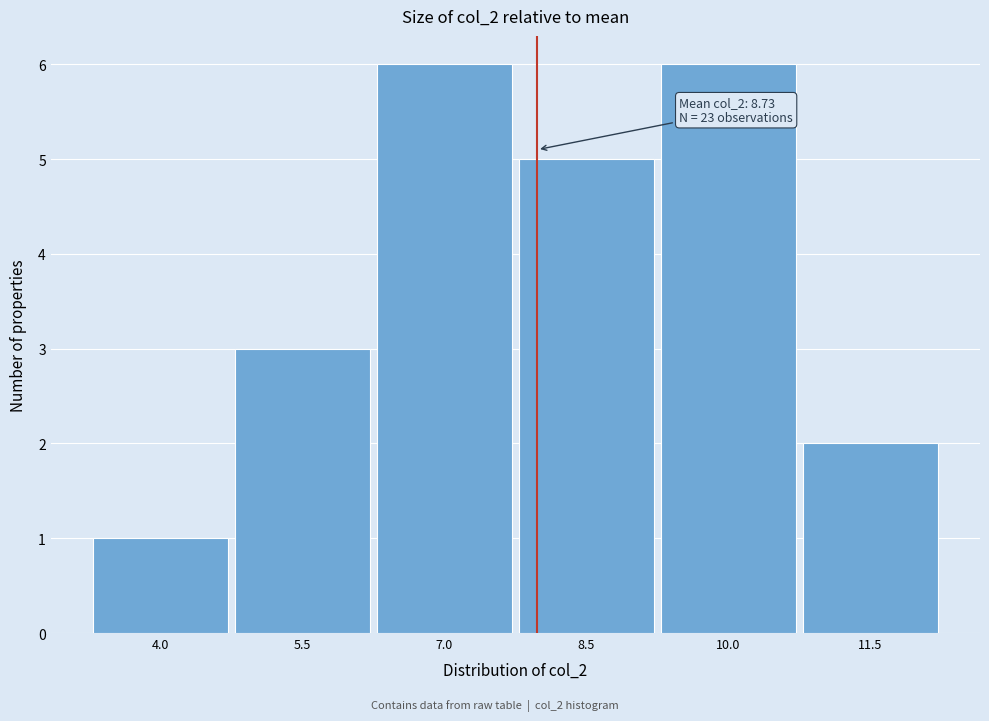

Reading right to left, extract all data points from this chart.

11.5=2	10.0=6	8.5=5	7.0=6	5.5=3	4.0=1